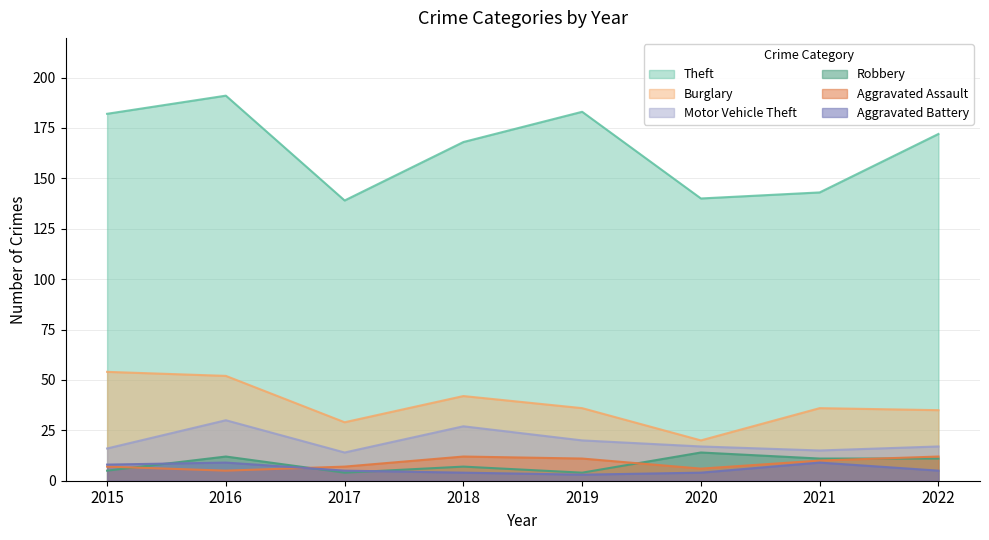

What value does the Burglary series have at 2019?

36